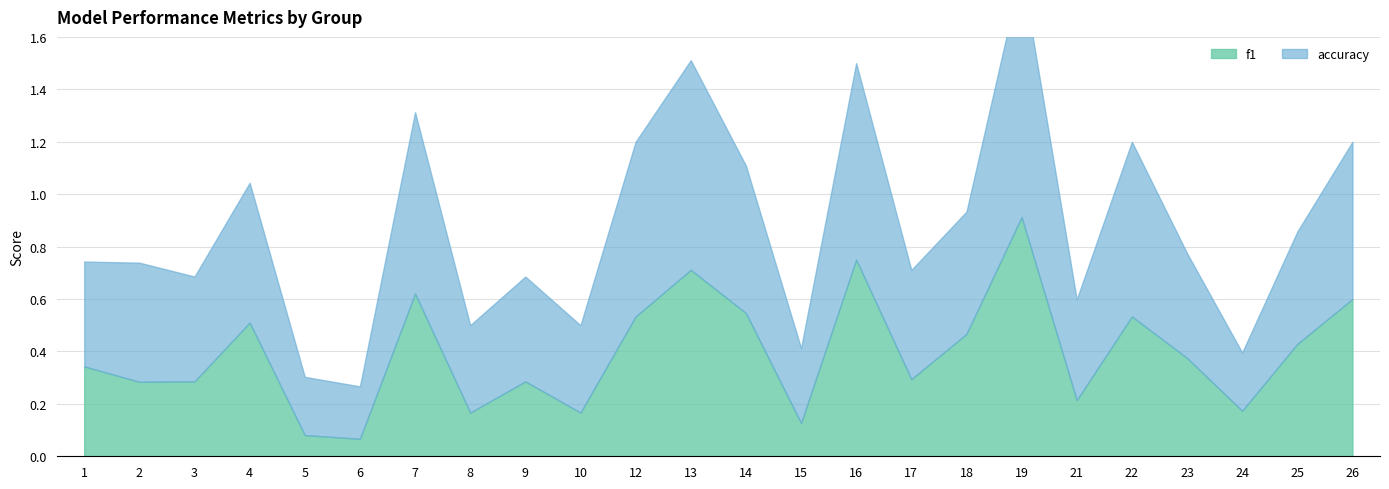

True or false: f1 and accuracy cross at least once.

False